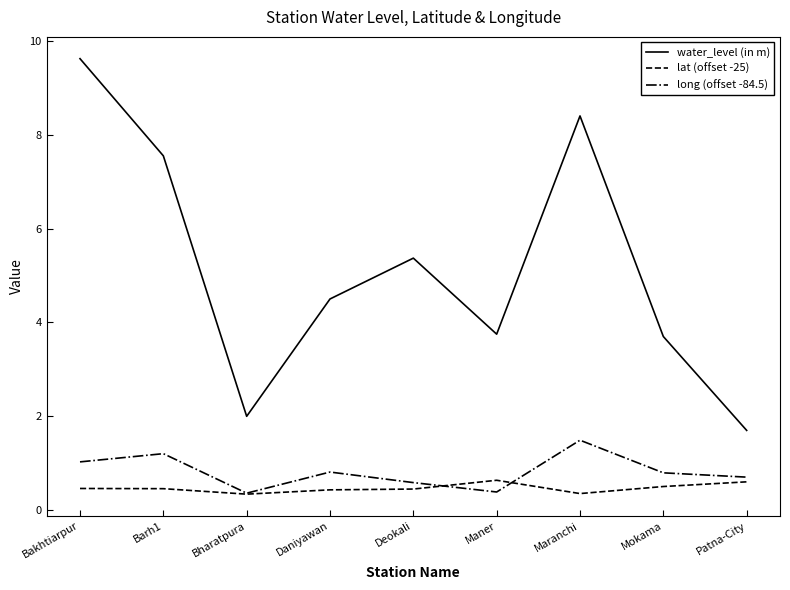

What is the total value across all series at Daniyawan?

5.7